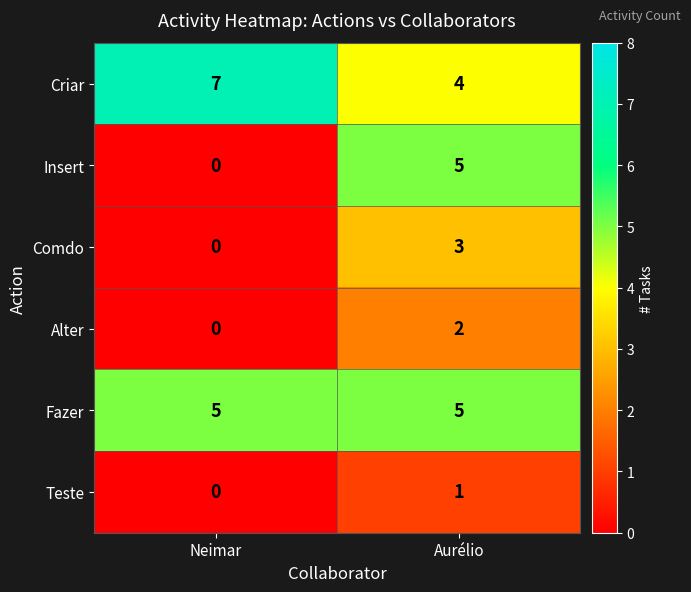

Where is Criar nearest to the value 5?

Aurélio